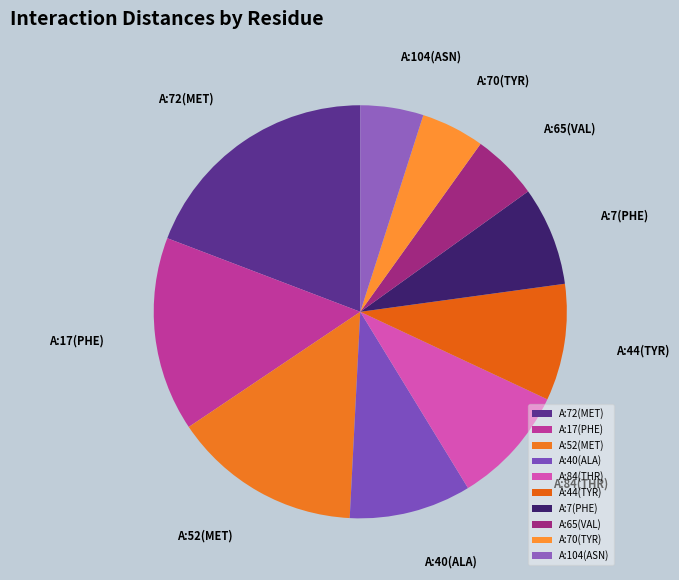

Is the sum of A:72(MET) and A:17(PHE) greater than half?

No